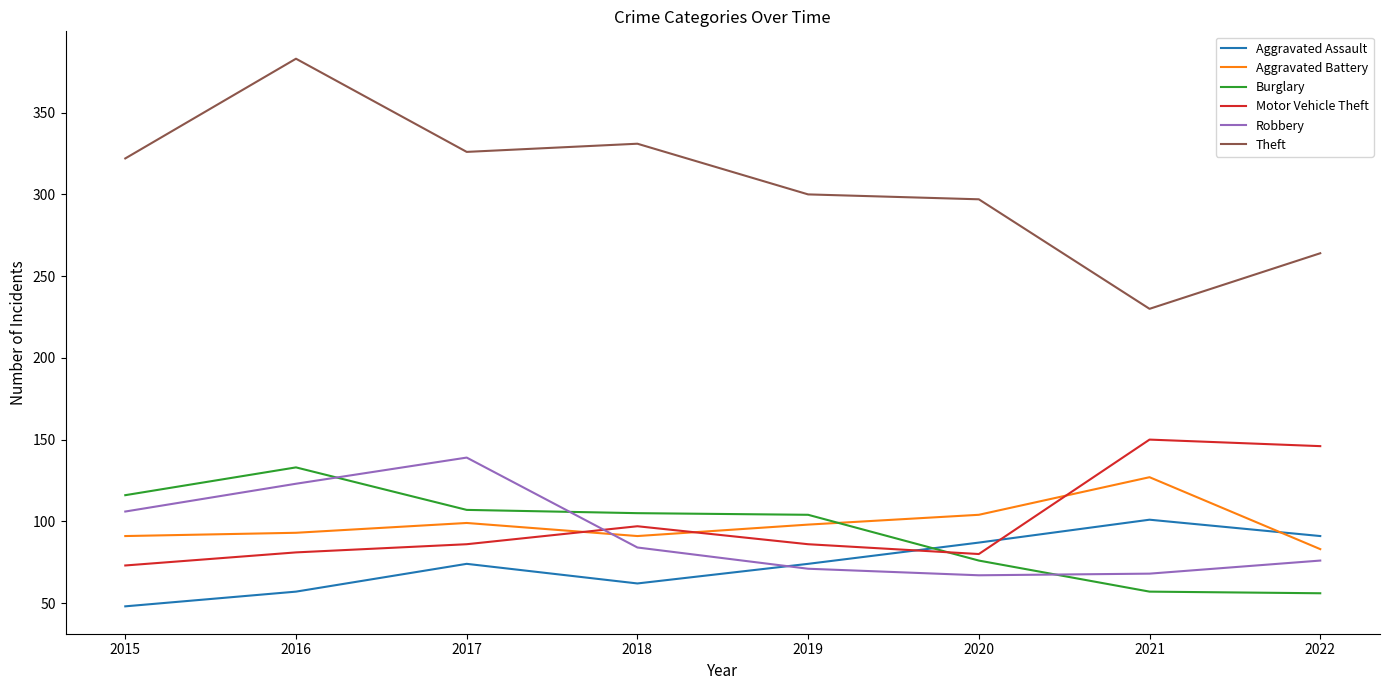

At which category does Aggravated Assault reach its first local peak?

2017